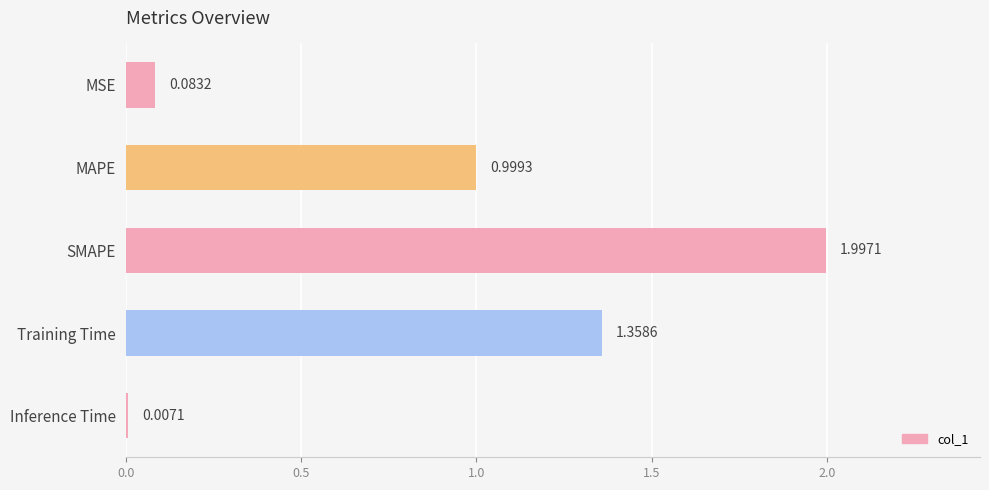

Are the bars grouped side by side (vs. stacked)?

No